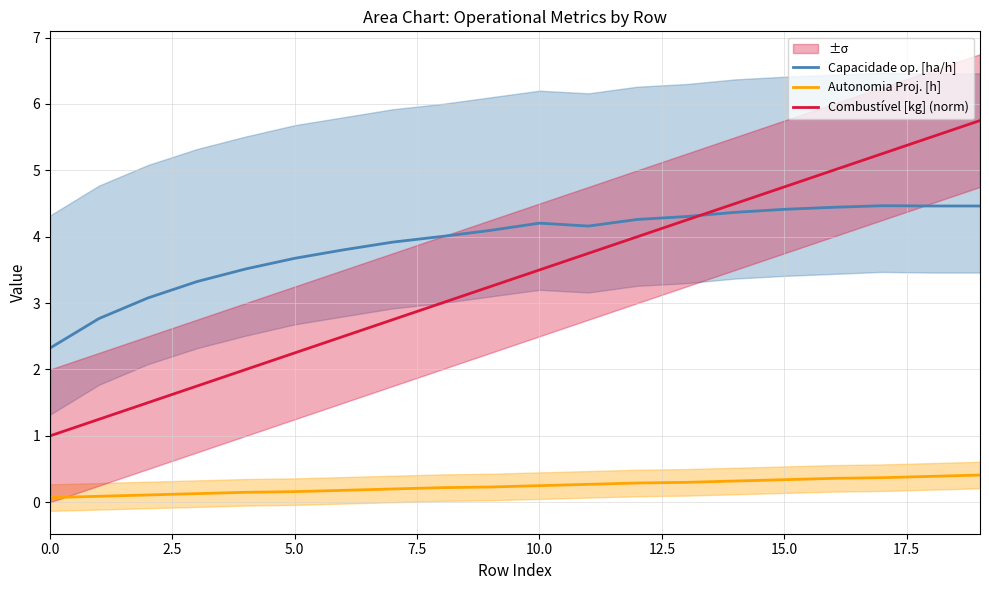

What is the smallest value displayed?

0.1